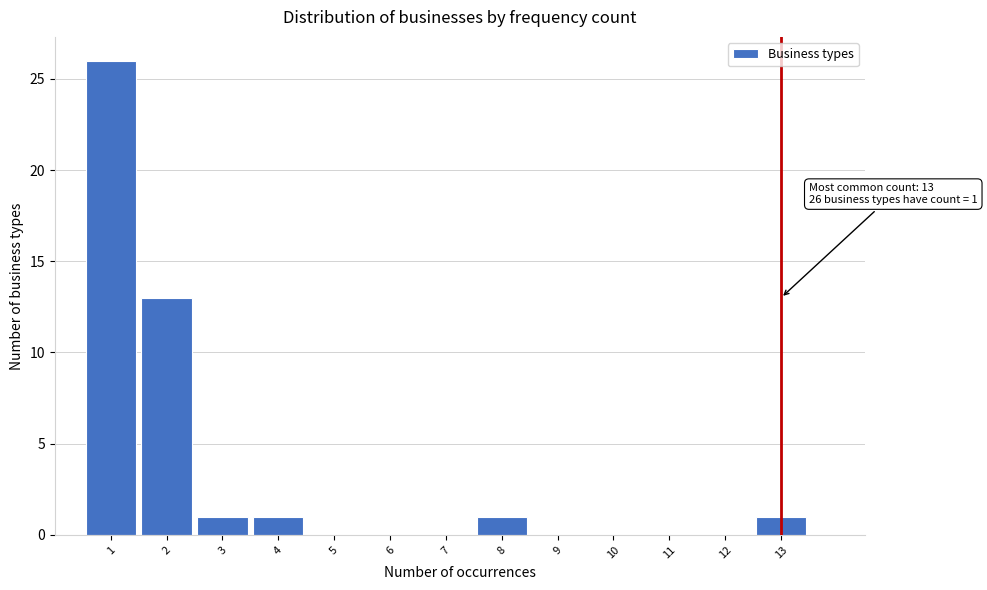

Over which range of the x-axis is the bar tallest?

0.5 to 1.5